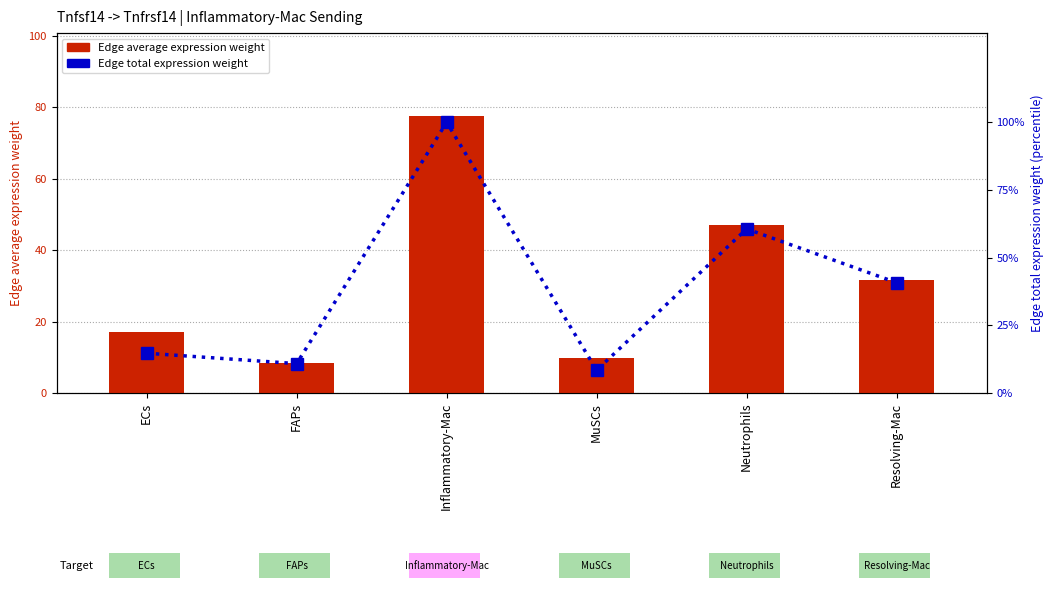

Between ECs and Inflammatory-Mac, which series saw the biggest shift?

Edge total expression weight